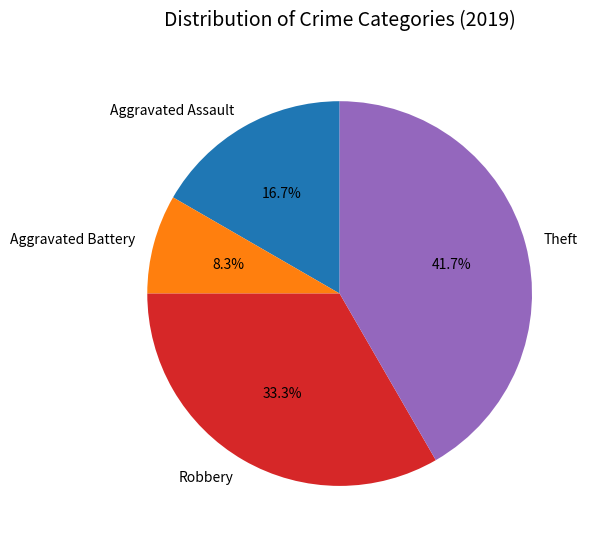

To the nearest percent, what percentage of the pie is Aggravated Assault?

17%